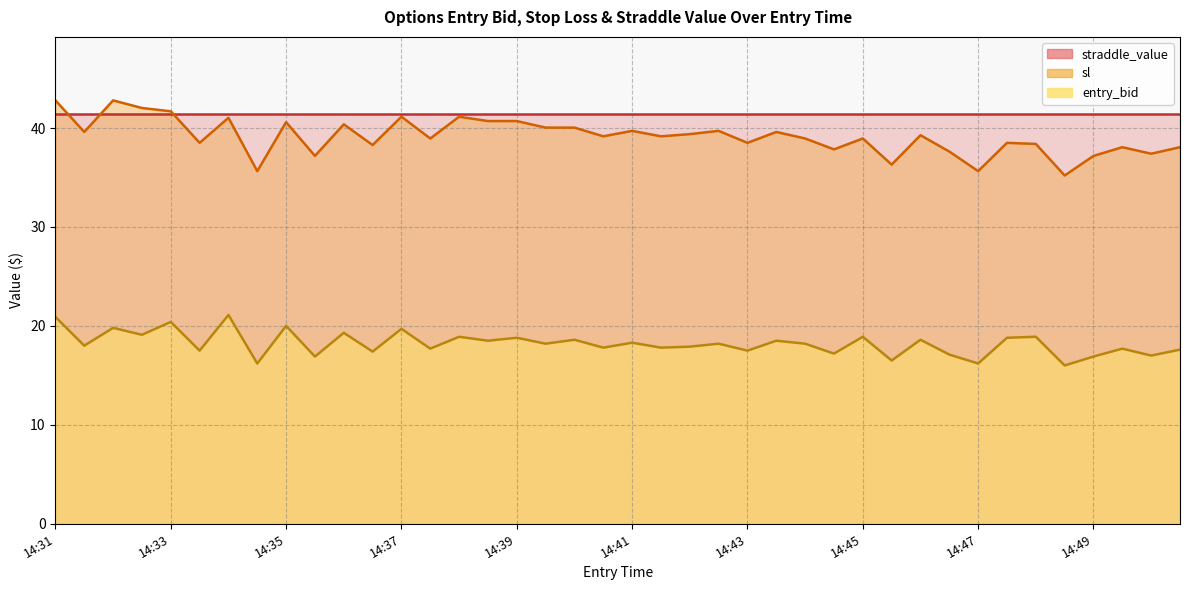

At which label is entry_bid closest to 18?

14:31